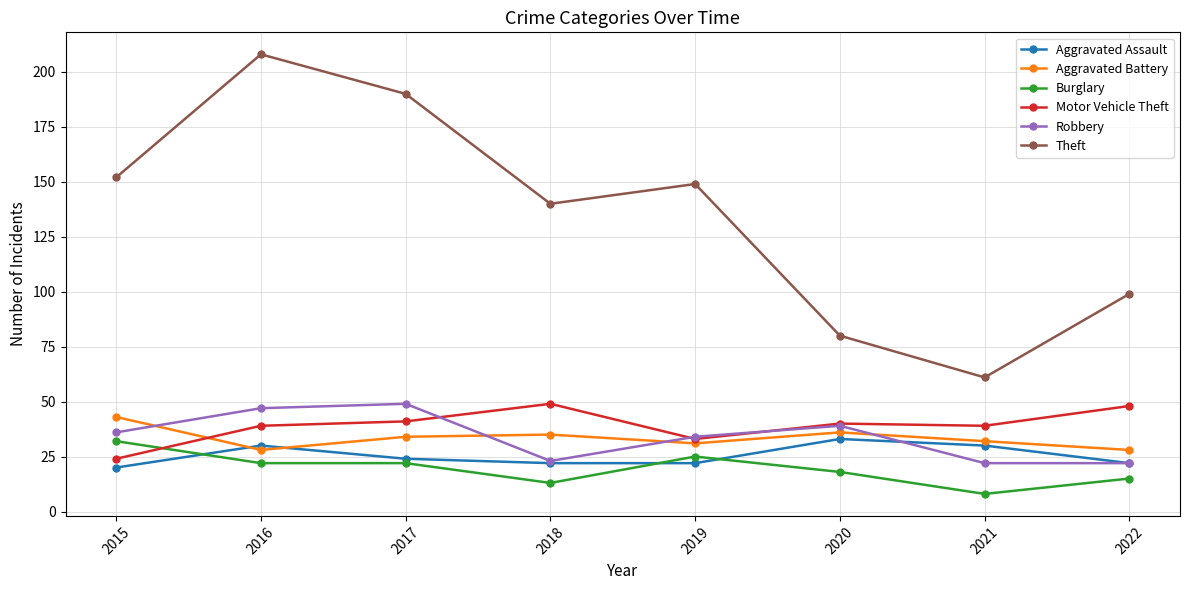

What is the spread (max minus min) of values at 2022?

84